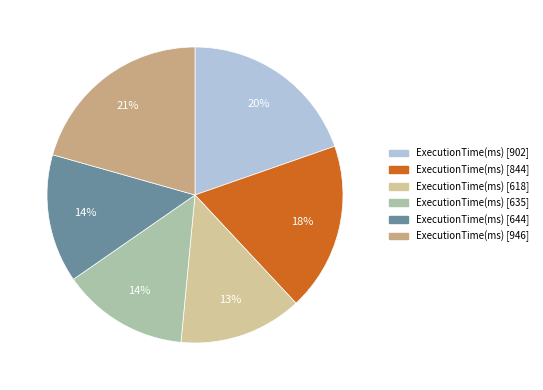

To the nearest percent, what is the average slice percentage?

17%